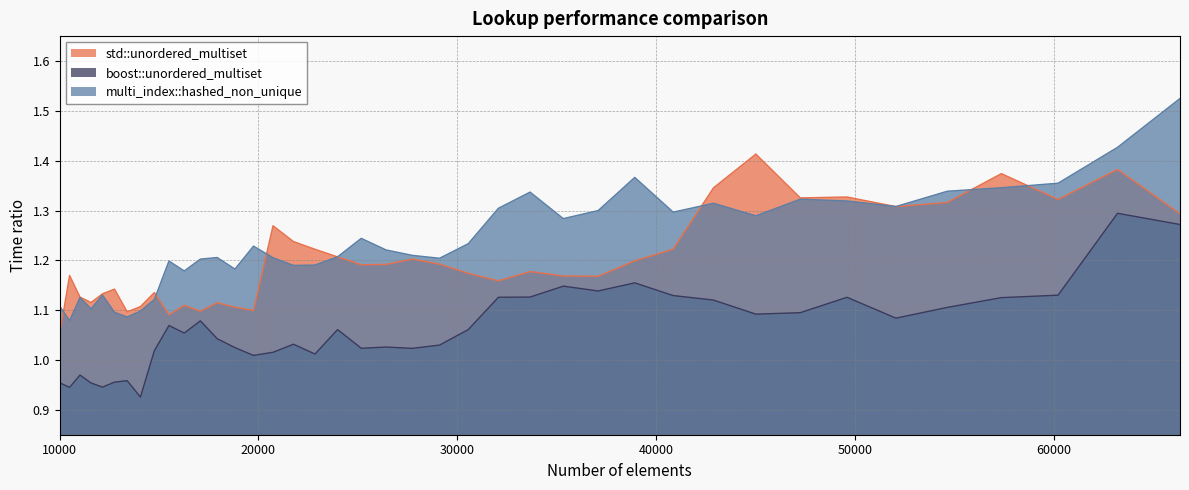

Rank the series at 14063 from highest to lowest value.

std::unordered_multiset, multi_index::hashed_non_unique, boost::unordered_multiset